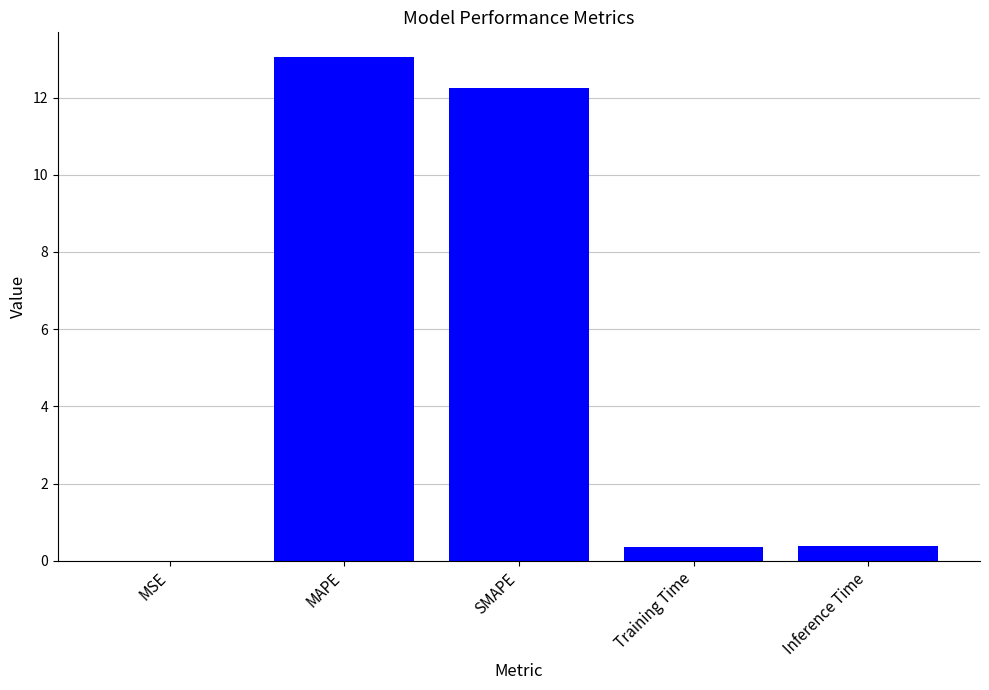

What is the greatest value displayed?

13.0